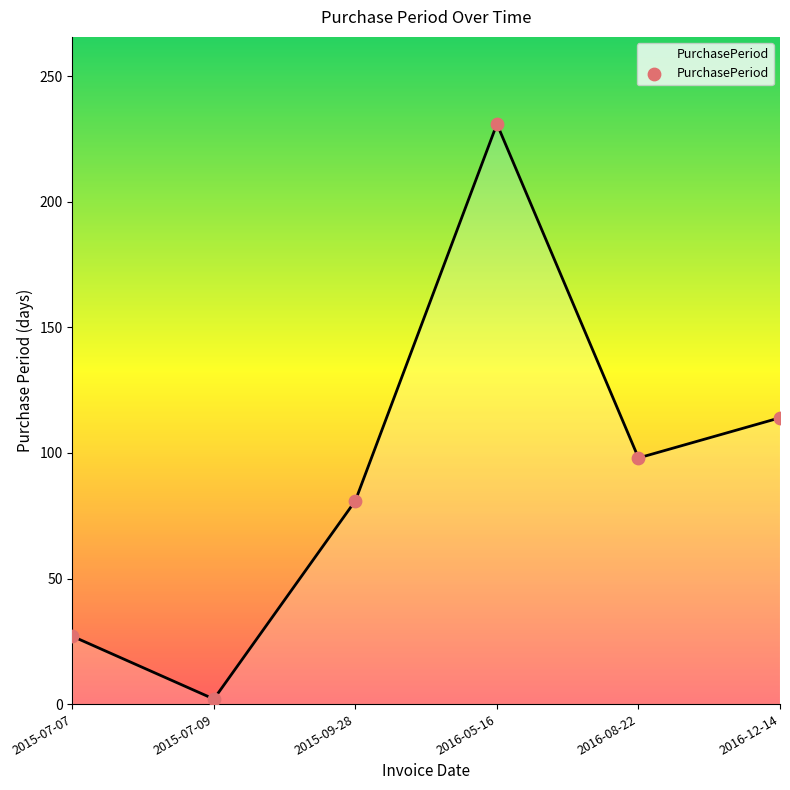

What is the change in value from 2015-07-07 to 2016-08-22?

+71